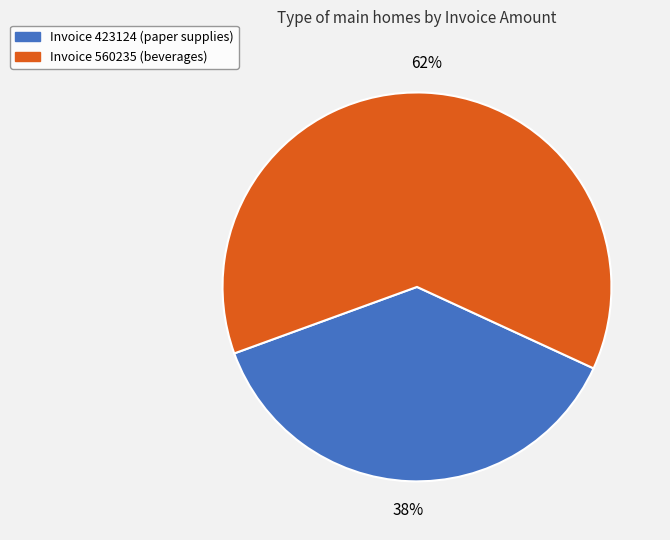

Is there a majority slice in this chart?

Yes